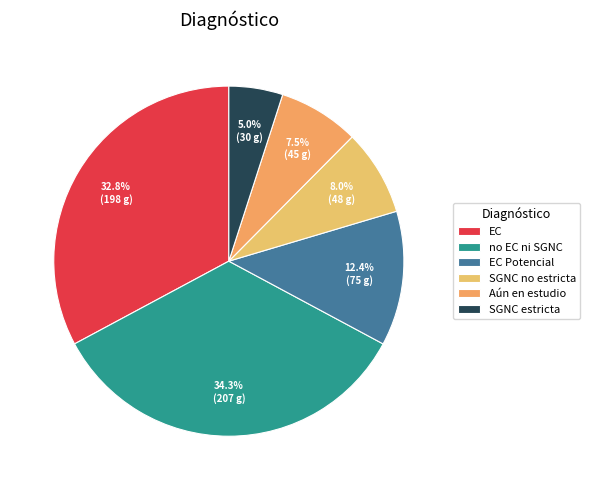

Which slice is the largest?

no EC ni SGNC